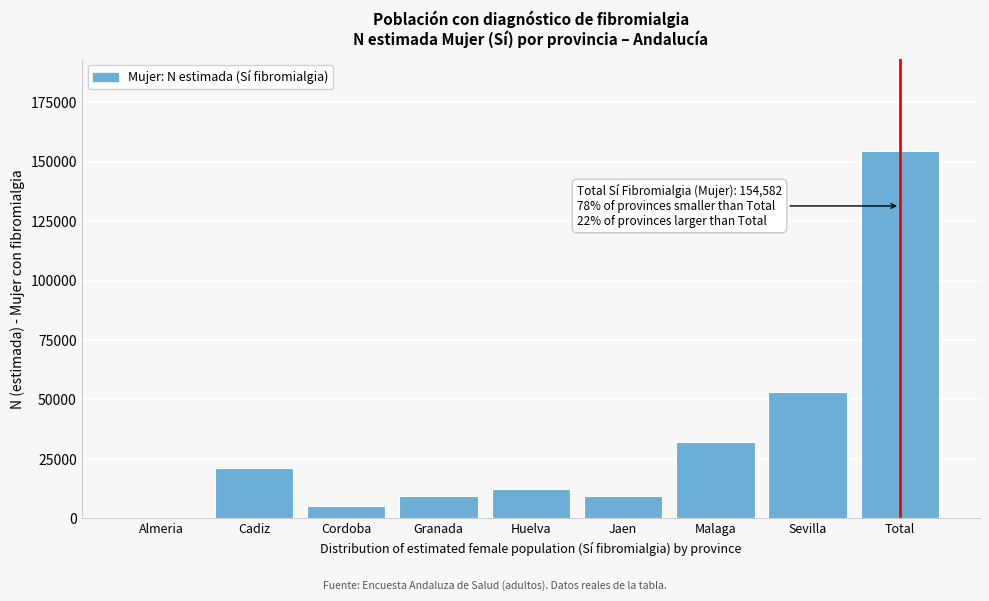

At which label is the value closest to 77303?

Sevilla